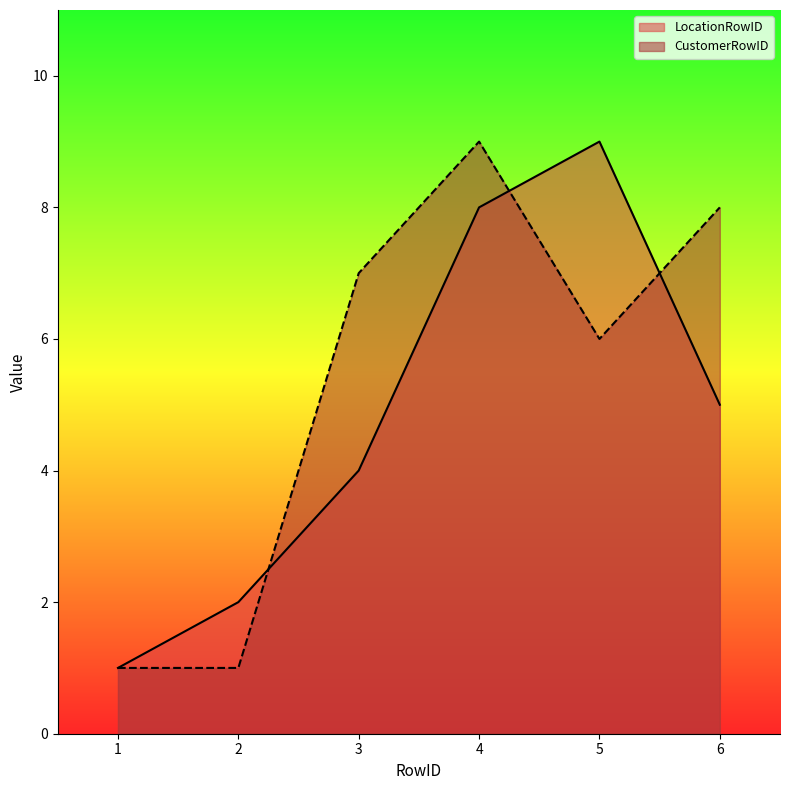

Reading right to left, list all the values displayed in this chart.

LocationRowID: 6=5	5=9	4=8	3=4	2=2	1=1
CustomerRowID: 6=8	5=6	4=9	3=7	2=1	1=1